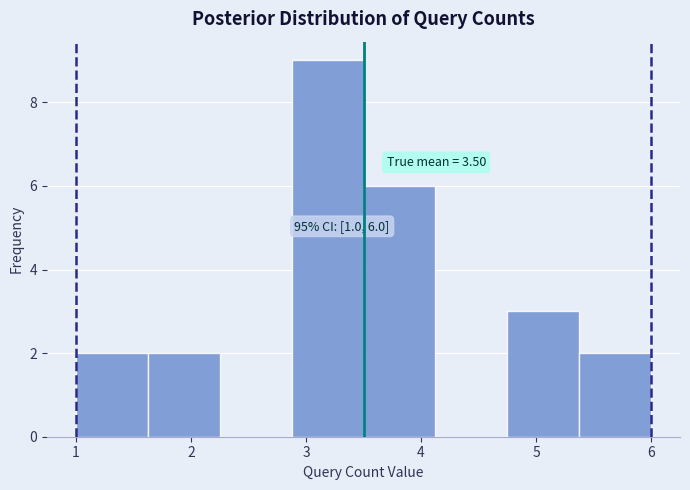

Which range on the x-axis has the tallest bar?

2.9 to 3.5